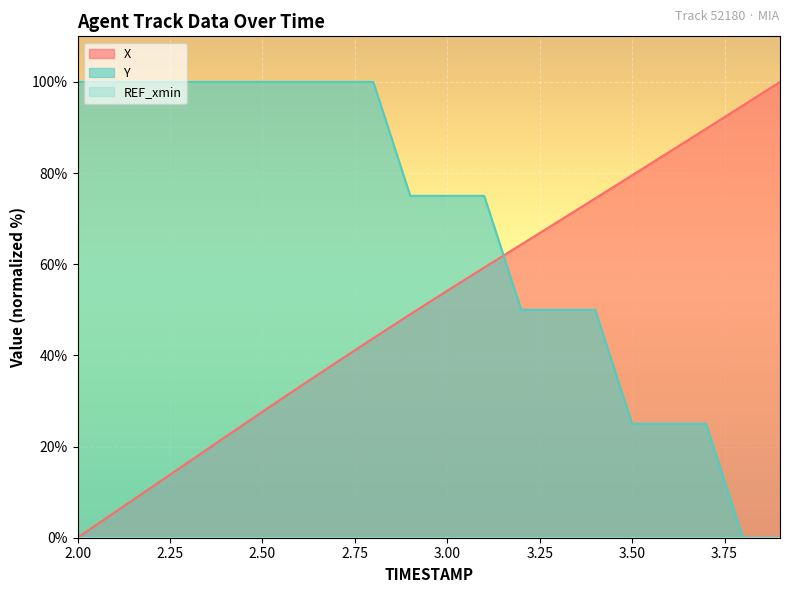

Rank the categories by Y value from lowest to highest.

3.8, 3.9, 3.5, 3.6, 3.7, 3.2, 3.3, 3.4, 2.9, 3.0, 3.1, 2.0, 2.1, 2.2, 2.3, 2.4, 2.5, 2.6, 2.7, 2.8